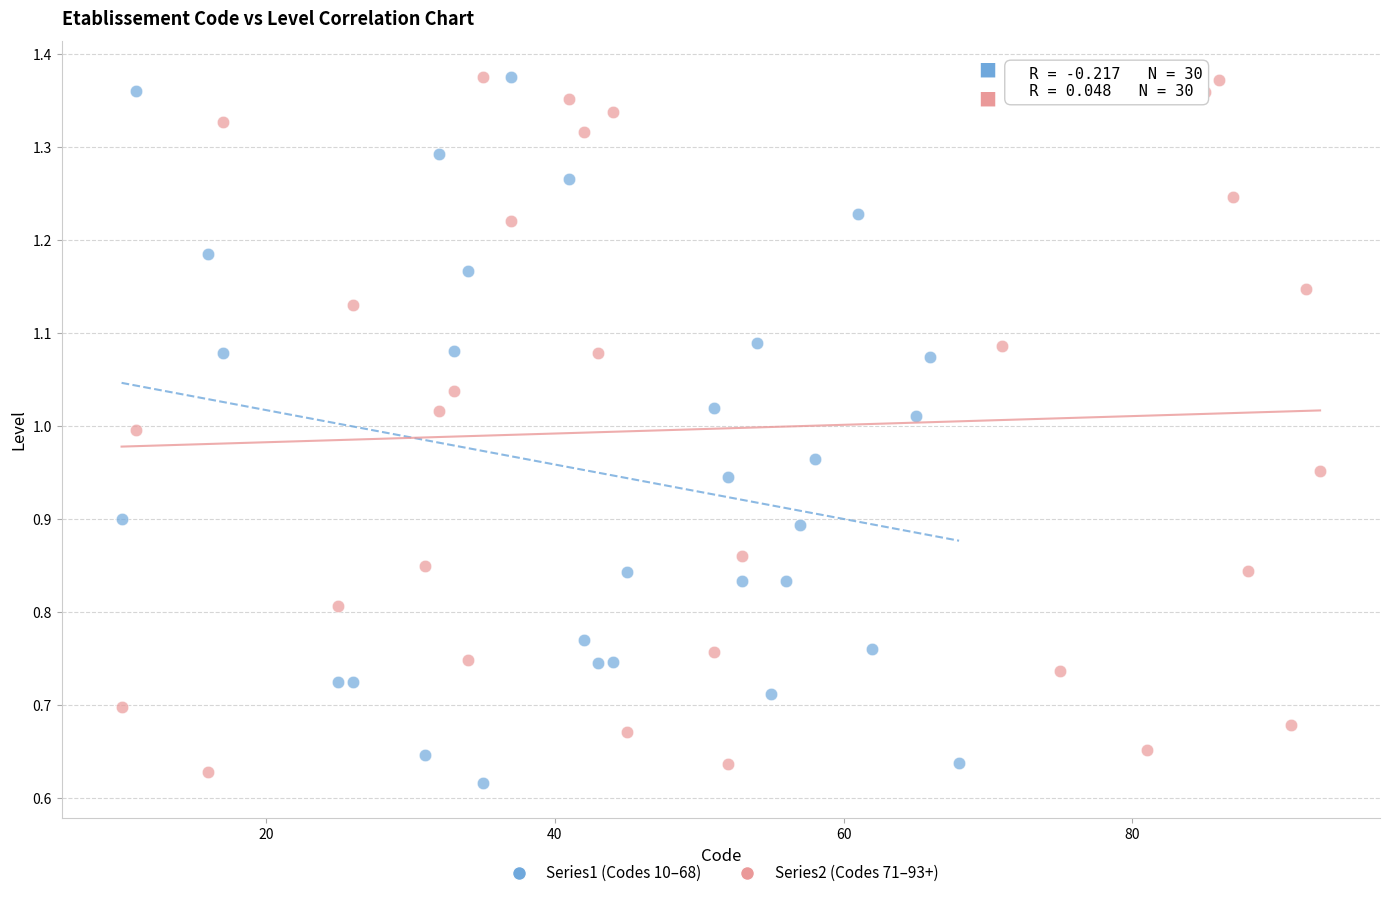

Which series has the largest Y range (max minus min)?

Series1 (Codes 10–68)